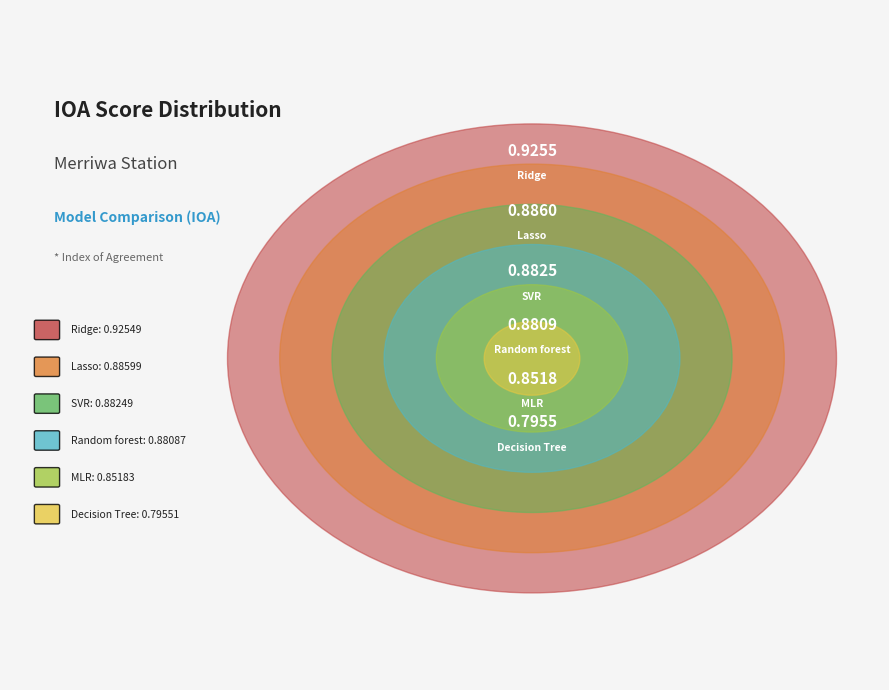

How many slices are in this pie chart?

6